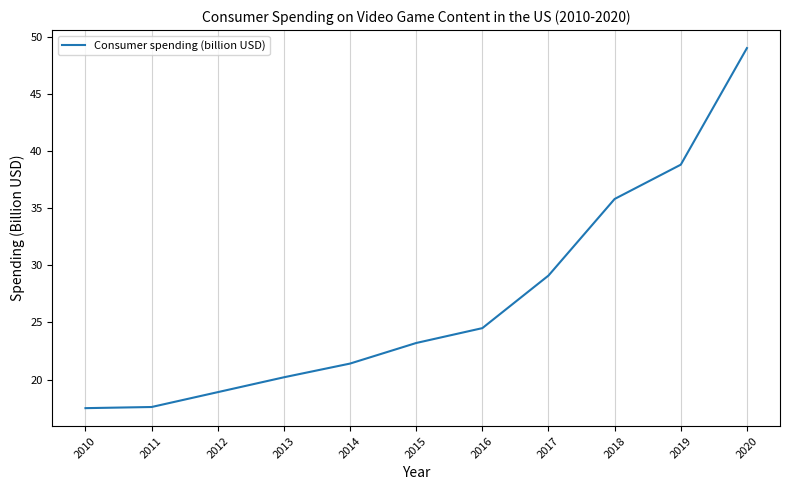

What is the minimum value shown in the chart?

17.5